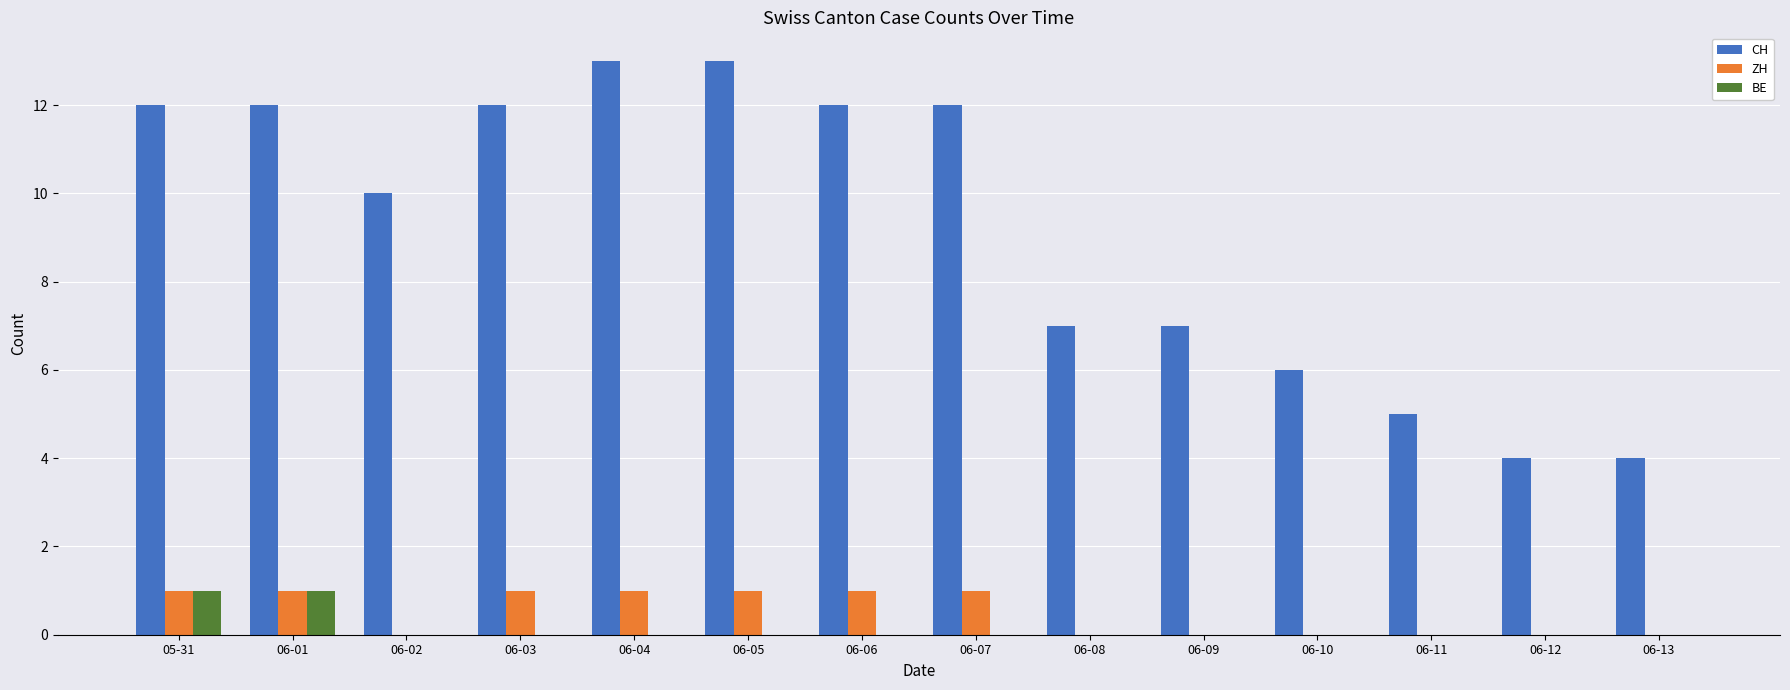

Is it true that CH equals 5 at 06-12?

False